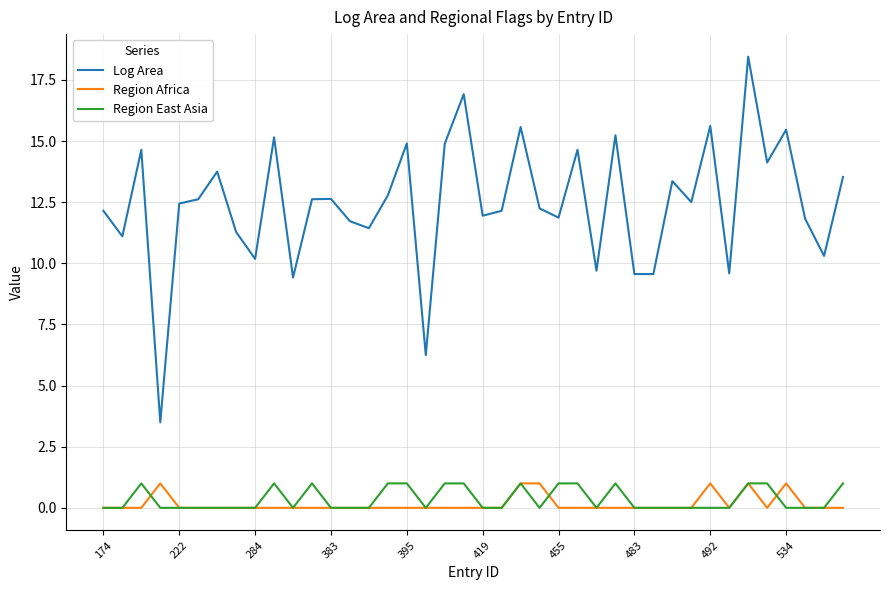

True or false: Region Africa and Log Area intersect in this chart.

False